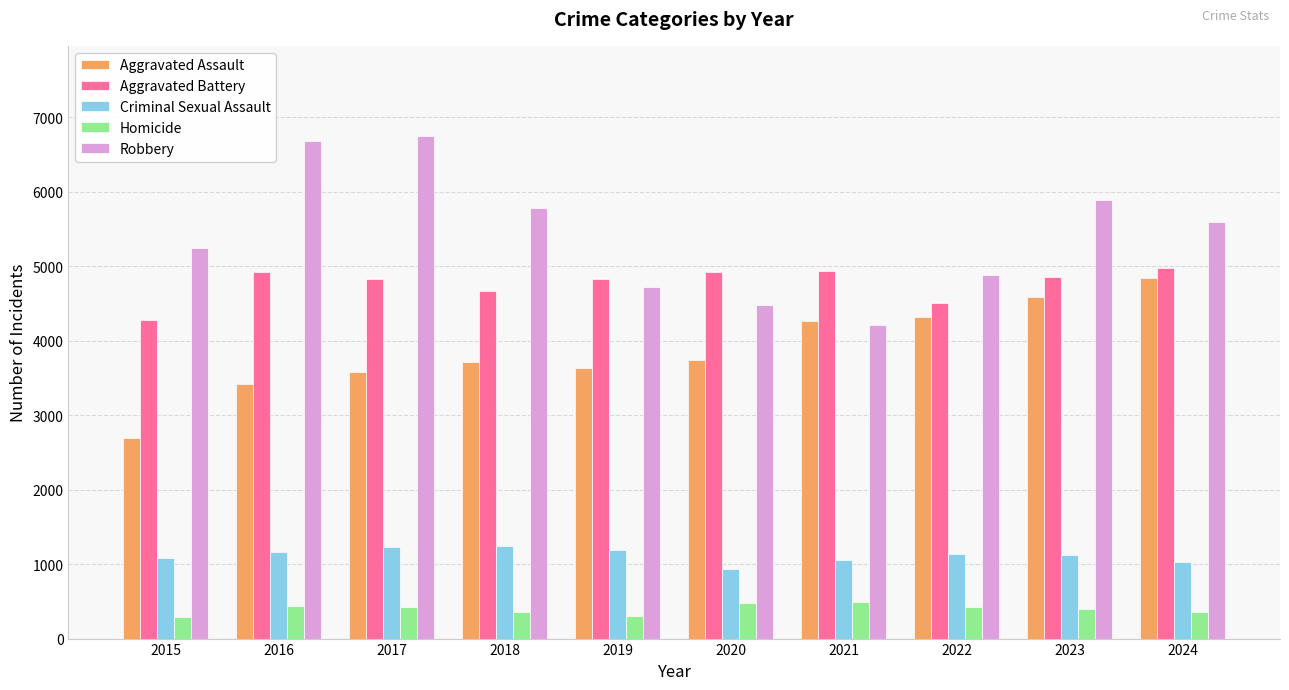

At which label does Criminal Sexual Assault reach its minimum?

2020